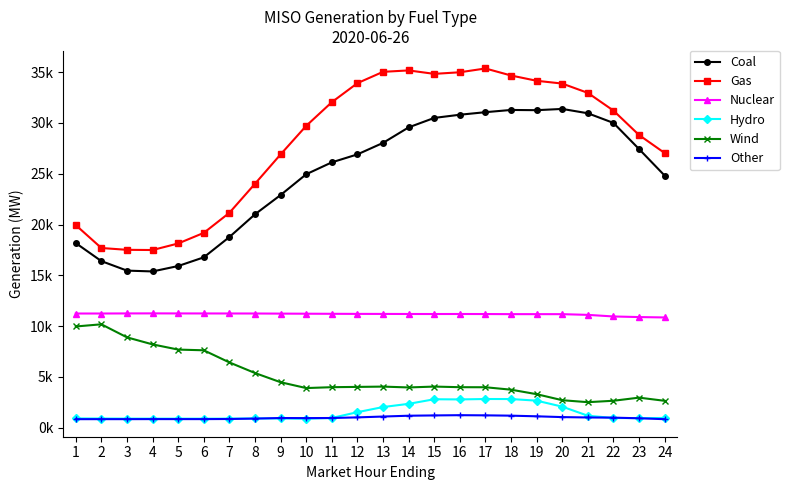

Reading left to right, extract all data points from this chart.

Coal: 1=18174.8	2=16398.0	3=15463.1	4=15380.9	5=15915.0	6=16770.6	7=18769.8	8=21009.1	9=22905.8	10=24952.5	11=26124.9	12=26908.8	13=28040.5	14=29568.1	15=30500.6	16=30813.8	17=31065.0	18=31284.5	19=31262.2	20=31385.2	21=30957.3	22=30006.9	23=27432.7	24=24818.5
Gas: 1=19945.1	2=17689.1	3=17510.1	4=17490.7	5=18135.6	6=19180.5	7=21155.4	8=24016.1	9=26908.2	10=29720.1	11=32050.4	12=33924.0	13=35038.5	14=35178.3	15=34838.3	16=34995.4	17=35370.0	18=34676.9	19=34157.9	20=33882.4	21=32964.5	22=31218.7	23=28815.1	24=27041.1
Nuclear: 1=11237.2	2=11238.2	3=11245.8	4=11250.9	5=11246.1	6=11243.8	7=11240.8	8=11238.6	9=11227.8	10=11218.1	11=11209.5	12=11201.0	13=11197.1	14=11191.1	15=11188.3	16=11191.1	17=11186.0	18=11176.5	19=11175.2	20=11174.6	21=11104.4	22=10947.6	23=10887.9	24=10850.6
Hydro: 1=904.3	2=895.1	3=887.4	4=884.9	5=884.0	6=882.2	7=885.6	8=906.3	9=904.8	10=878.0	11=952.3	12=1521.7	13=2025.9	14=2342.8	15=2794.6	16=2778.1	17=2818.3	18=2815.2	19=2655.6	20=2065.5	21=1171.2	22=947.9	23=935.7	24=952.3
Wind: 1=9960.9	2=10175.5	3=8889.8	4=8196.9	5=7685.4	6=7615.8	7=6421.0	8=5376.9	9=4470.6	10=3896.0	11=3982.7	12=4010.2	13=4040.3	14=3957.4	15=4042.4	16=3982.0	17=3976.6	18=3736.4	19=3294.1	20=2699.4	21=2506.3	22=2646.5	23=2953.0	24=2640.8
Other: 1=832.3	2=834.5	3=834.9	4=839.4	5=838.7	6=837.8	7=850.2	8=890.6	9=945.9	10=937.5	11=948.1	12=1009.0	13=1091.9	14=1172.5	15=1201.3	16=1225.7	17=1209.1	18=1178.3	19=1114.5	20=1036.9	21=1000.4	22=983.0	23=921.1	24=831.3